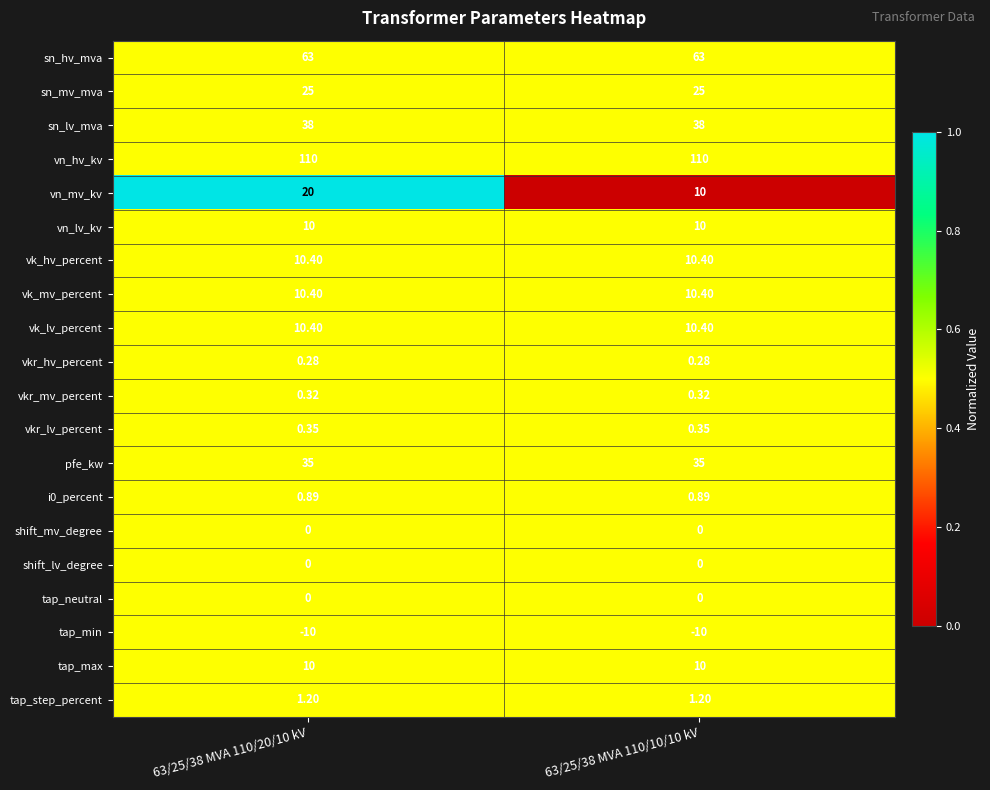

Is the value of i0_percent at 63/25/38 MVA 110/10/10 kV greater than the value of shift_mv_degree at 63/25/38 MVA 110/20/10 kV?

Yes